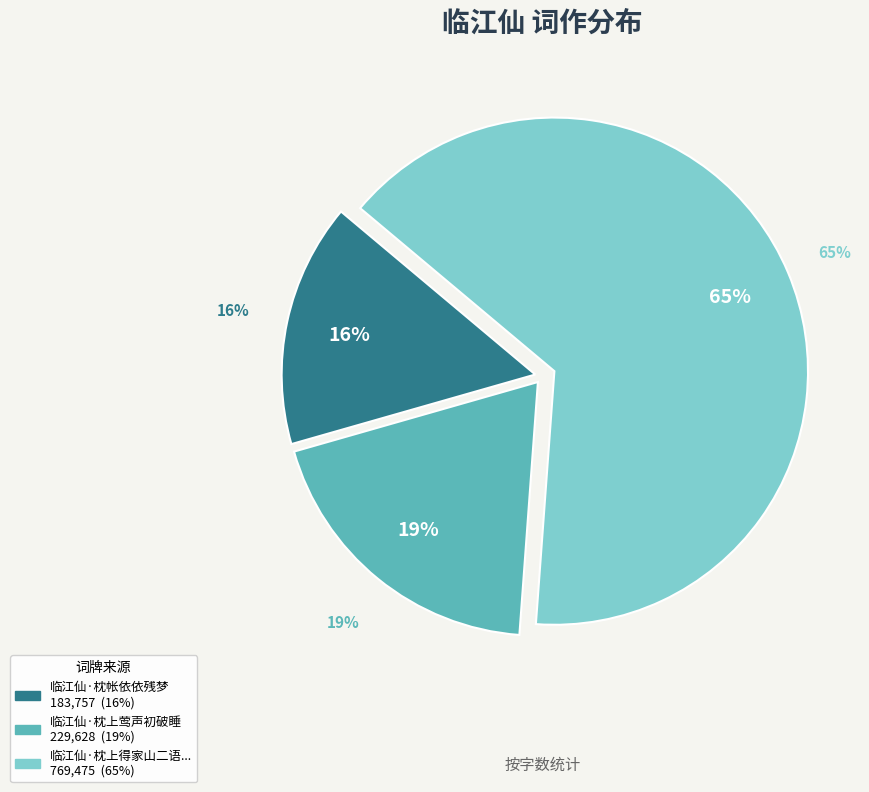

What is the largest slice in the pie chart?

临江仙  枕上得家山二语，漫谱此调，梦生于想，歌也有思，不自知其然而然也